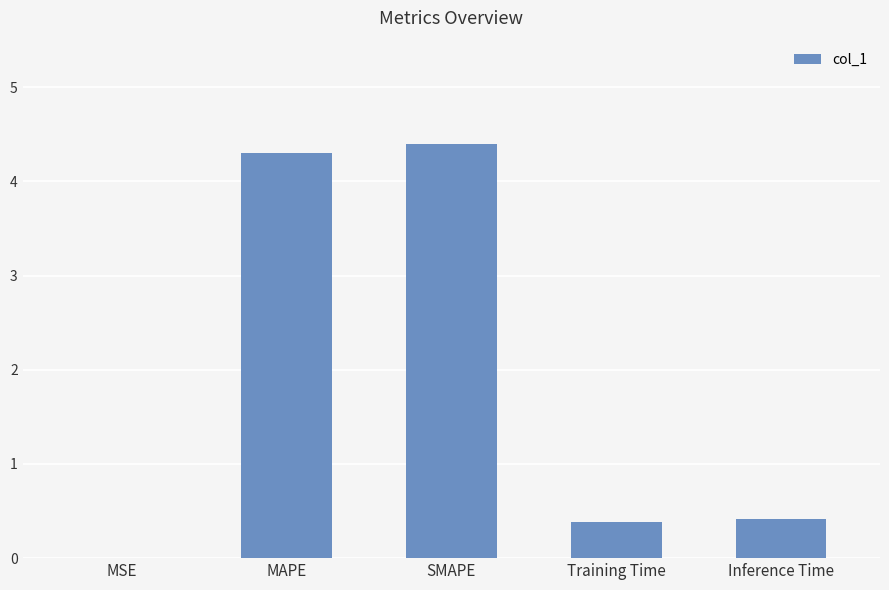

What is the greatest value displayed?

4.4